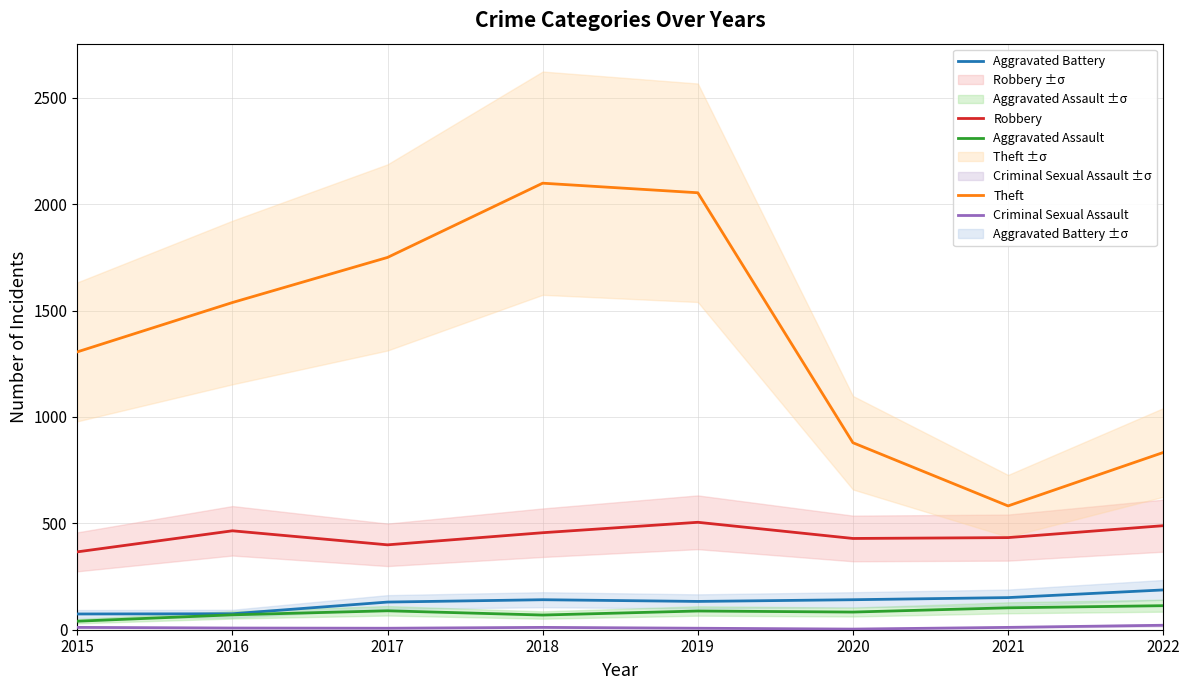

At which category does the chart reach its peak across all series?

2018